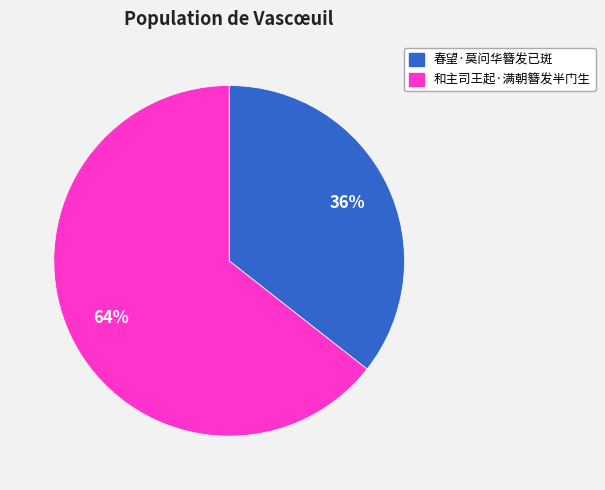

Between 春望·莫问华簪发已斑 and 和主司王起·满朝簪发半门生, which is larger?

和主司王起·满朝簪发半门生